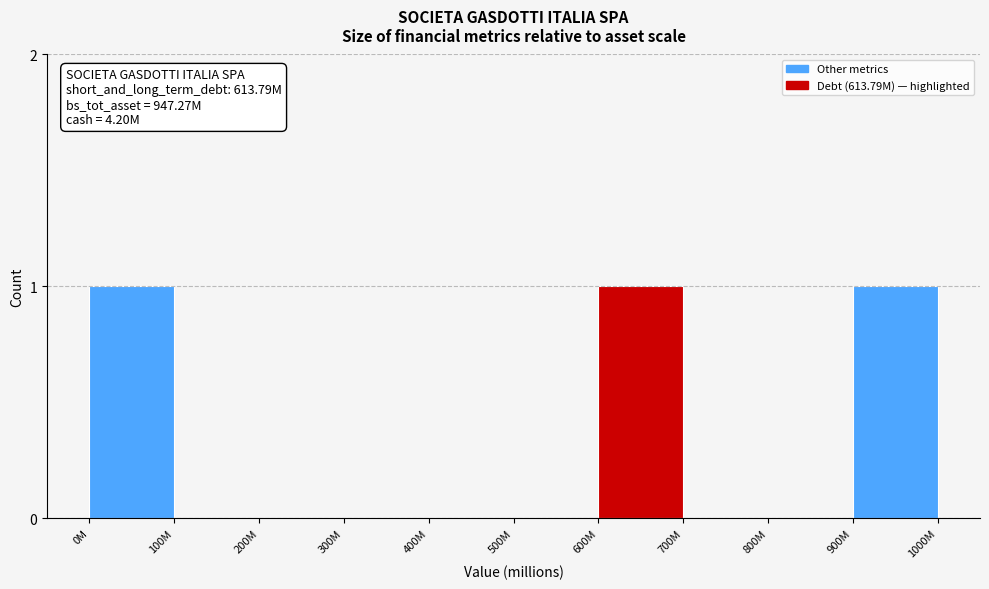

Reading left to right, what are all the values shown in this chart?

0M=1	100M=0	200M=0	300M=0	400M=0	500M=0	600M=1	700M=0	800M=0	900M=1